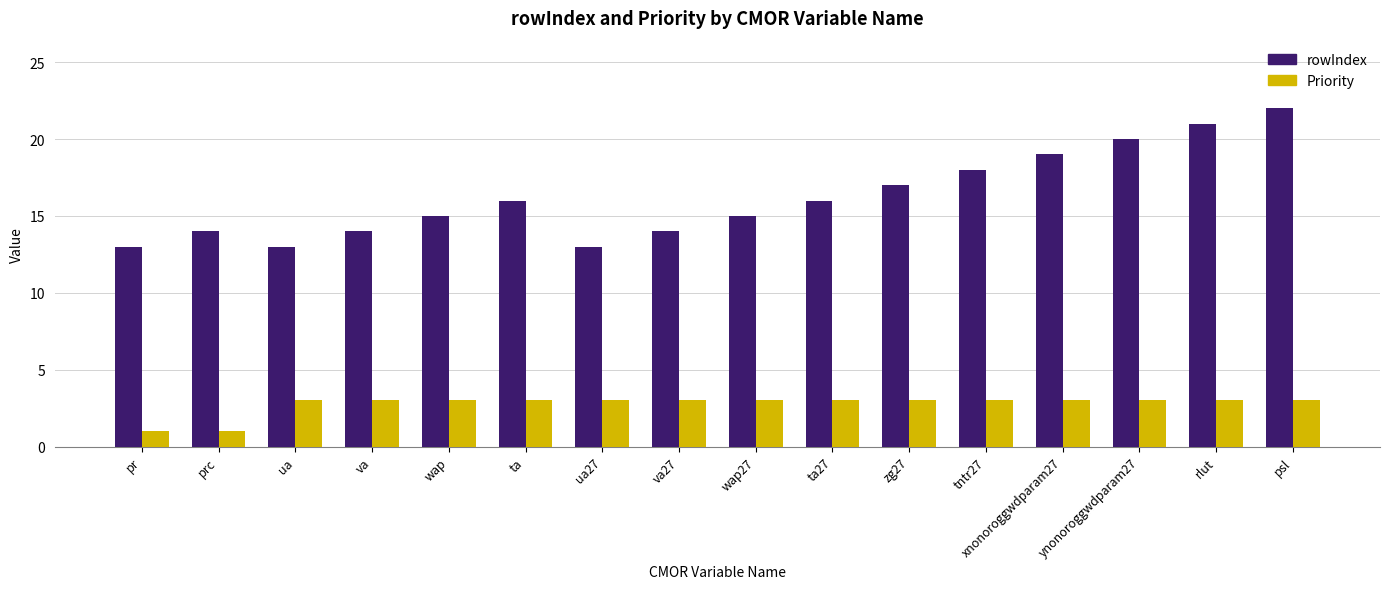

At wap, list the series in order from smallest to largest.

Priority, rowIndex